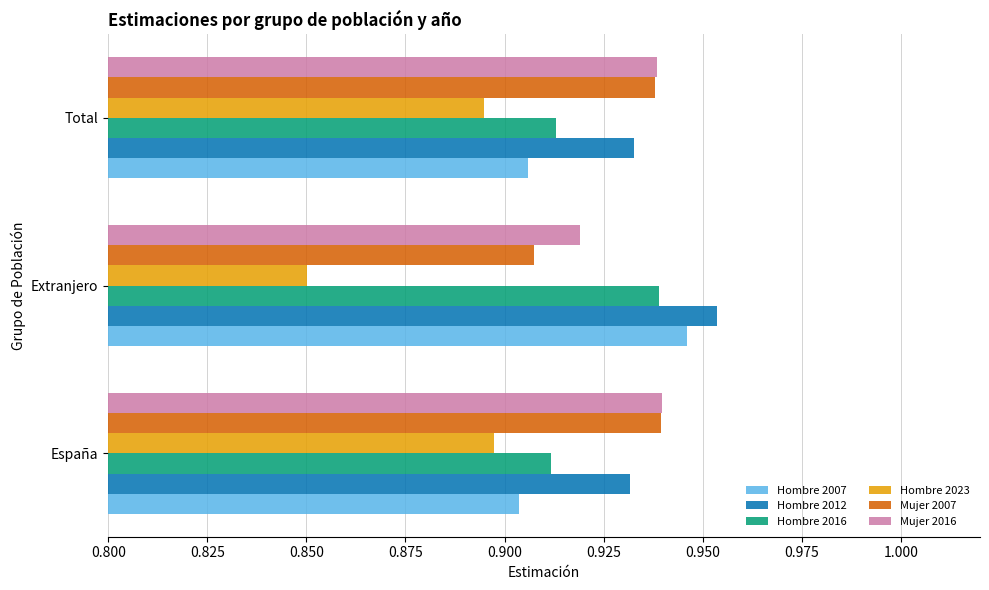

What is the sum of the Mujer 2007 values at Total and Extranjero?

1.8